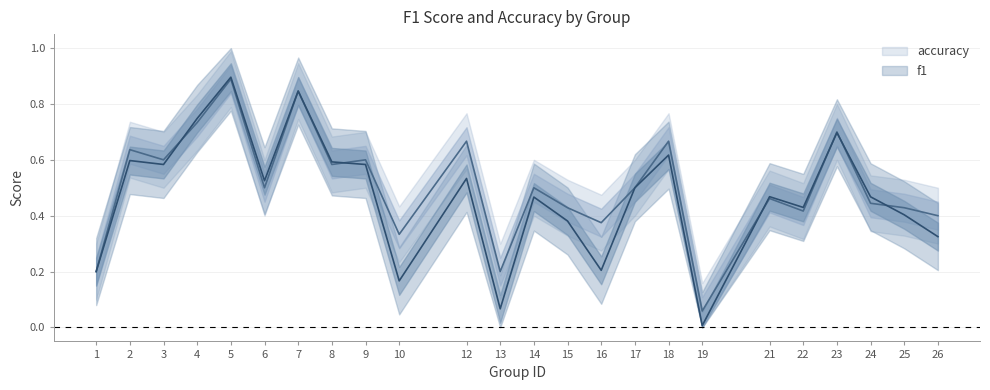

Reading left to right, extract all data points from this chart.

f1: 1=0.2	2=0.6	3=0.6	4=0.7	5=0.9	6=0.5	7=0.8	8=0.6	9=0.6	10=0.2	12=0.5	13=0.1	14=0.5	15=0.4	16=0.2	17=0.5	18=0.6	19=0.0	21=0.5	22=0.4	23=0.7	24=0.5	25=0.4	26=0.3
accuracy: 1=0.2	2=0.6	3=0.6	4=0.7	5=0.9	6=0.5	7=0.8	8=0.6	9=0.6	10=0.3	12=0.7	13=0.2	14=0.5	15=0.4	16=0.4	17=0.5	18=0.7	19=0.1	21=0.5	22=0.4	23=0.7	24=0.4	25=0.4	26=0.4